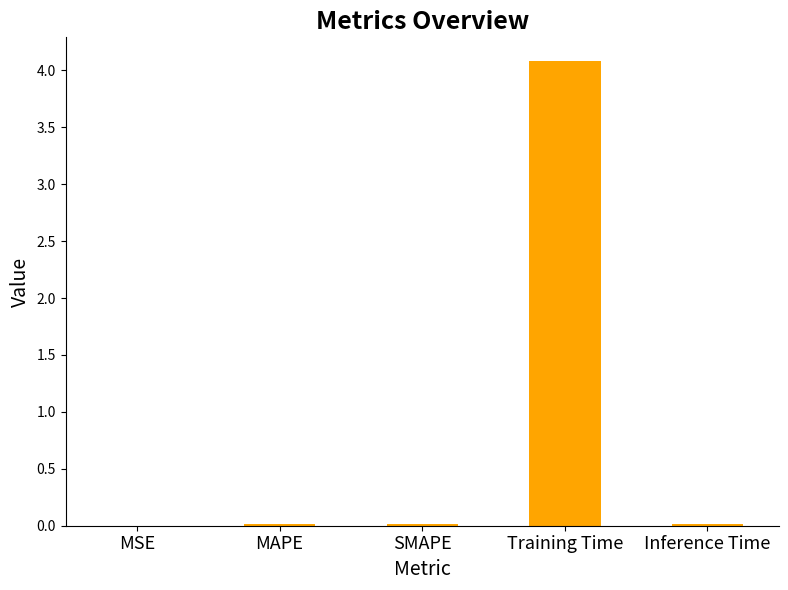

What is the maximum value shown in the chart?

4.1